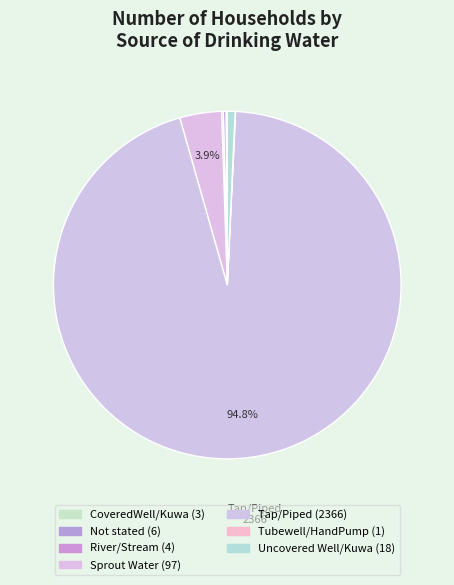

Which slice represents more than half of the pie?

Tap/Piped